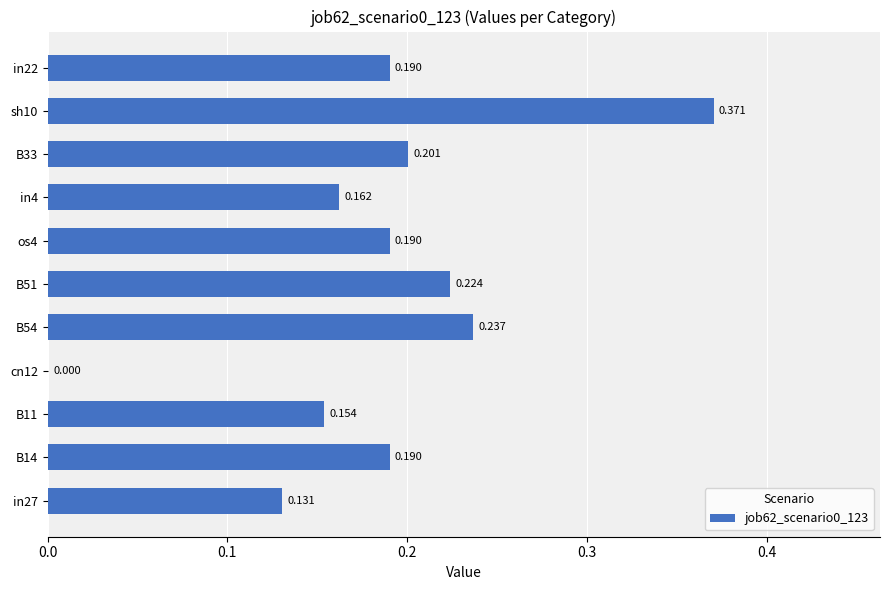

How many categories are shown in the chart?

11